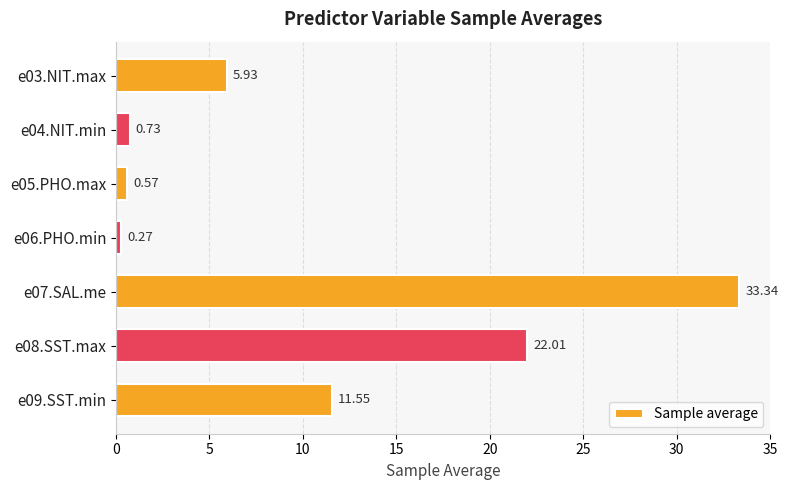

At which category does the chart reach its peak across all series?

e07.SAL.me